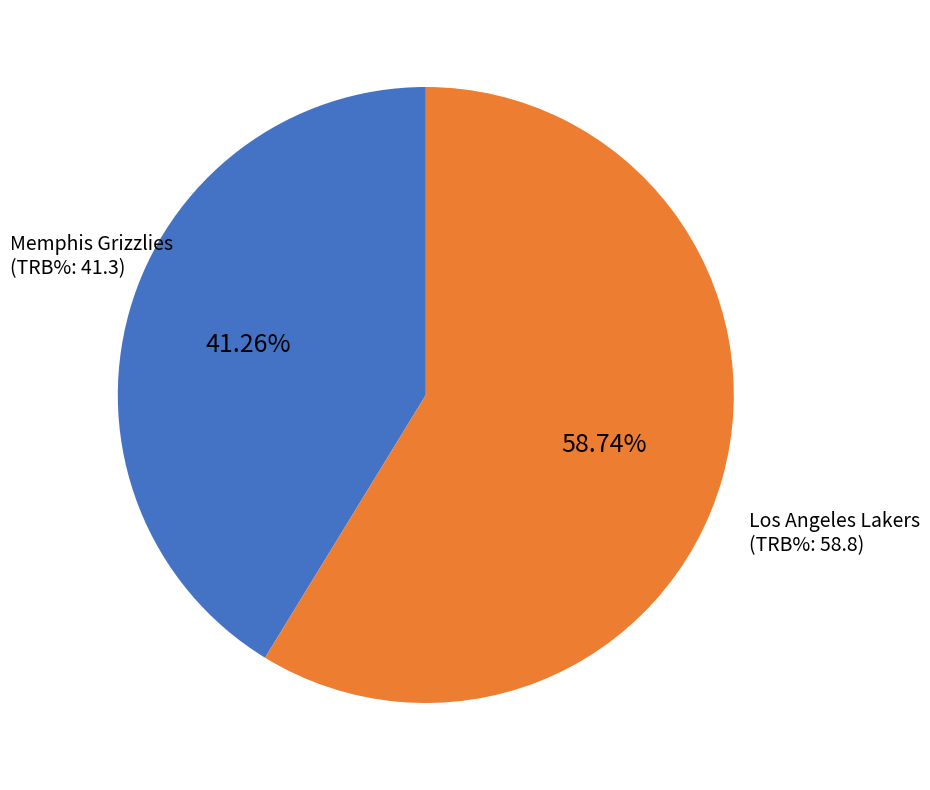

To the nearest percent, what is the average slice percentage?

50%